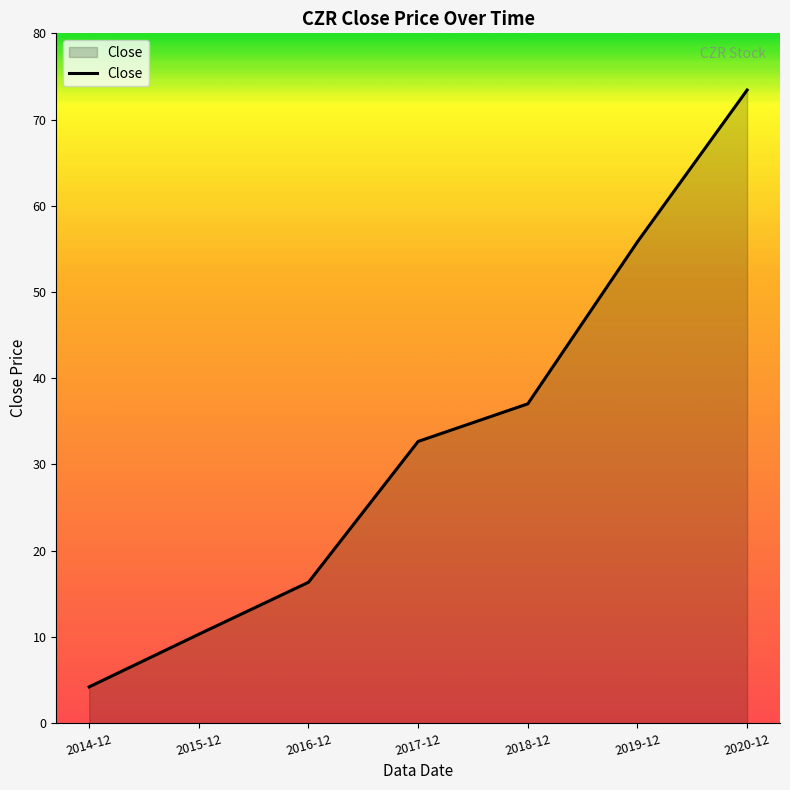

What is the maximum value shown in the chart?

73.4